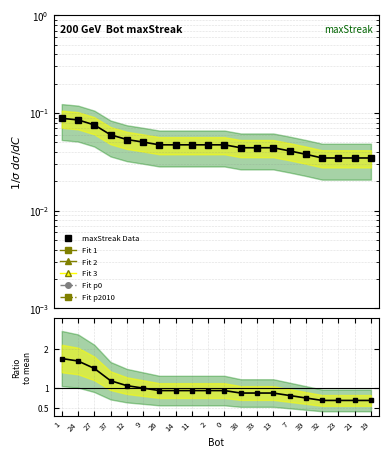

What is the greatest value displayed?

1.8